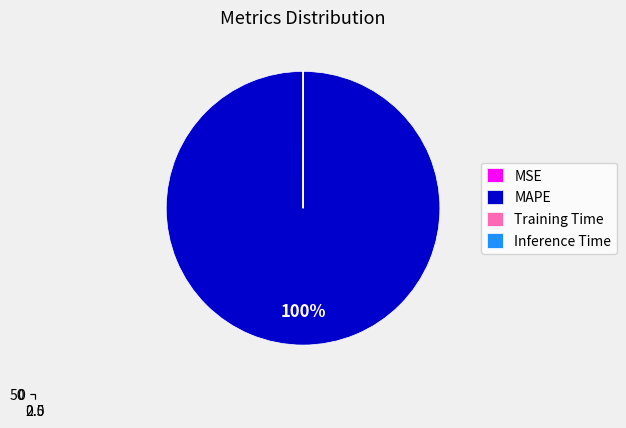

Rank the categories by value from lowest to highest.

MSE, Inference Time, Training Time, MAPE